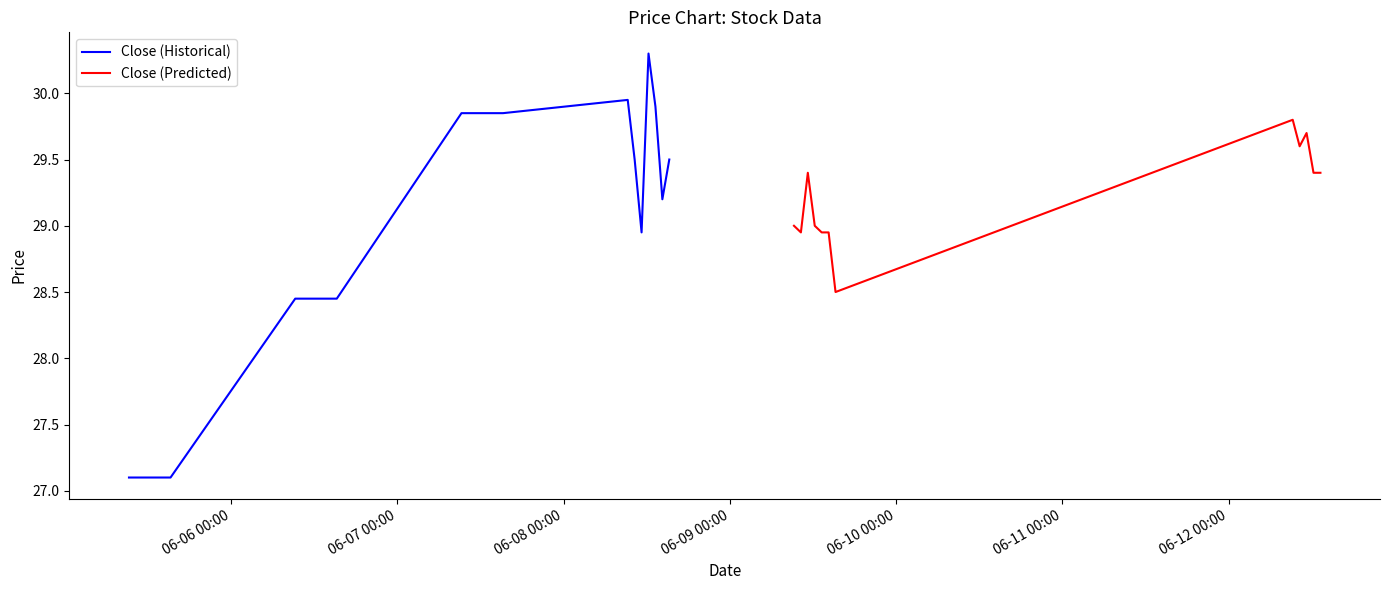

What is the maximum value for Close (Historical)?

30.3